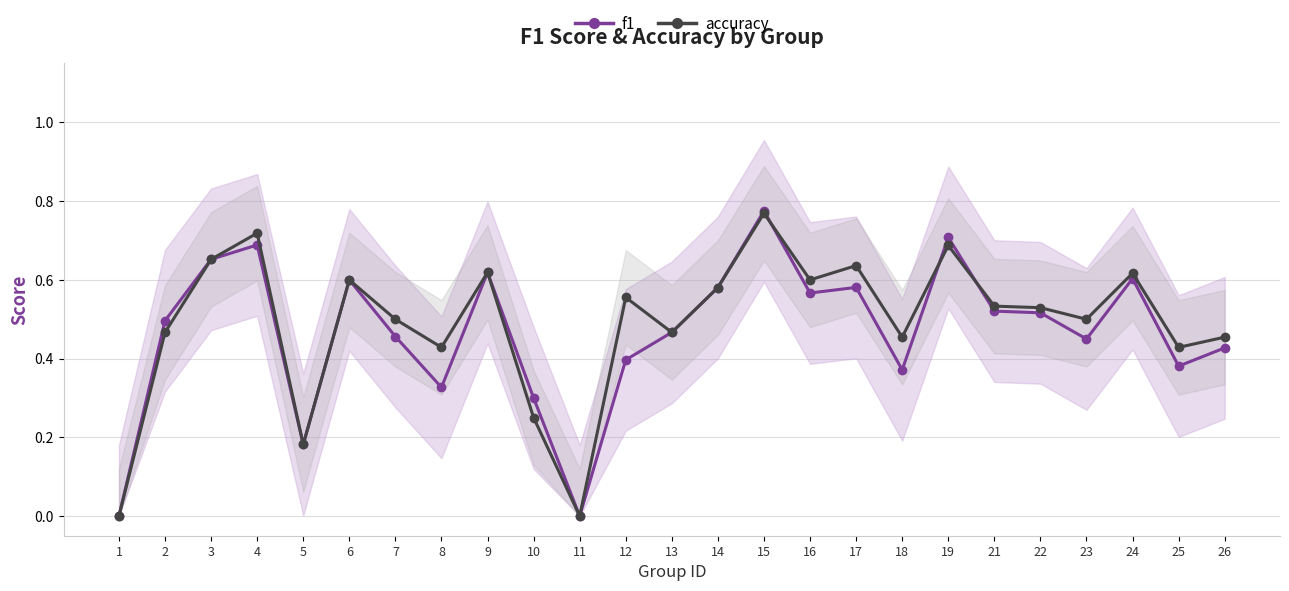

Which has a higher value, 22 or 26?

22